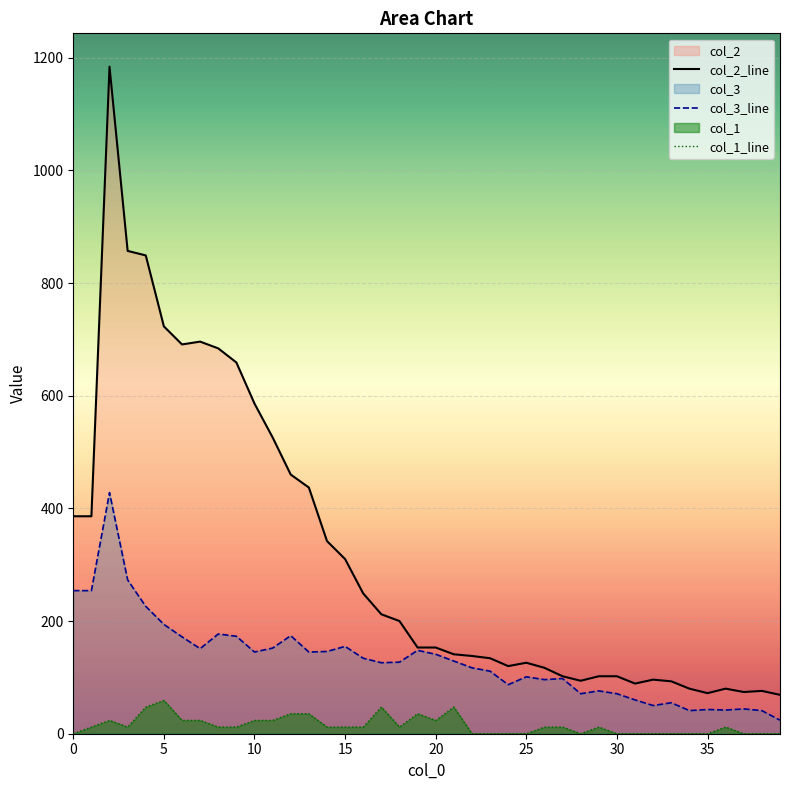

Where is col_1_line nearest to the value 29?

10